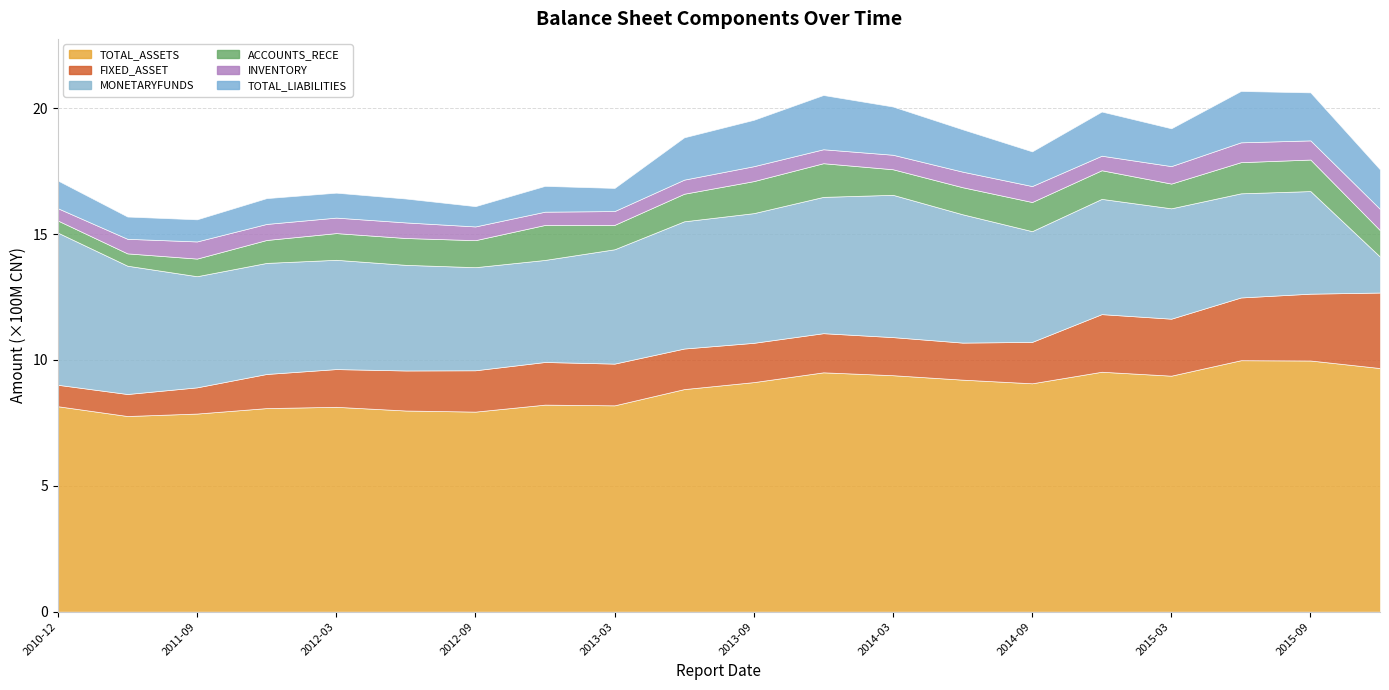

What is the average value of the INVENTORY series?

62206027.1